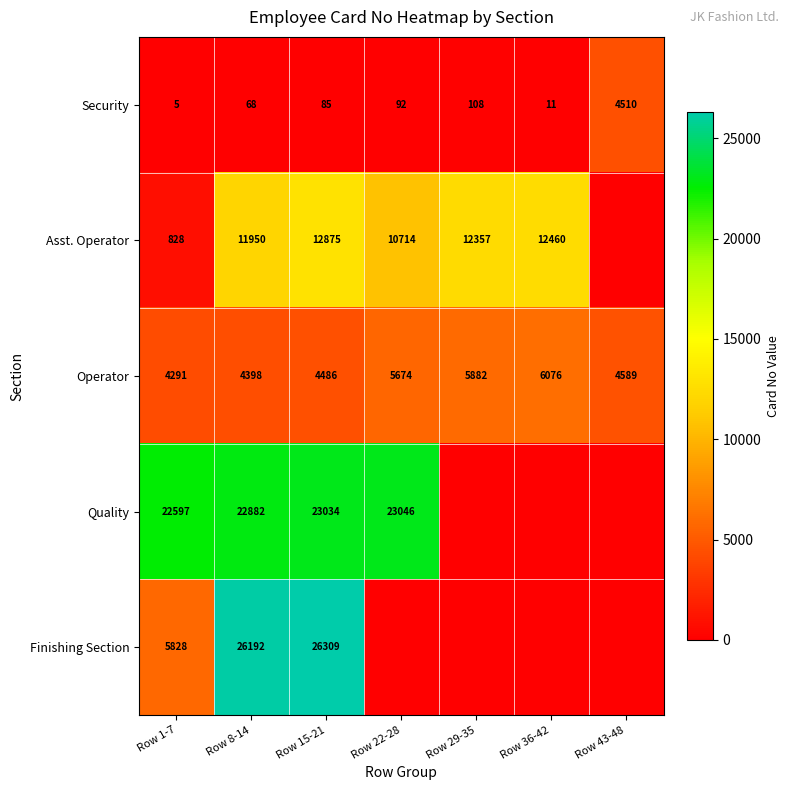

What is the sum of the Security values at Row 1-7 and Row 36-42?

16